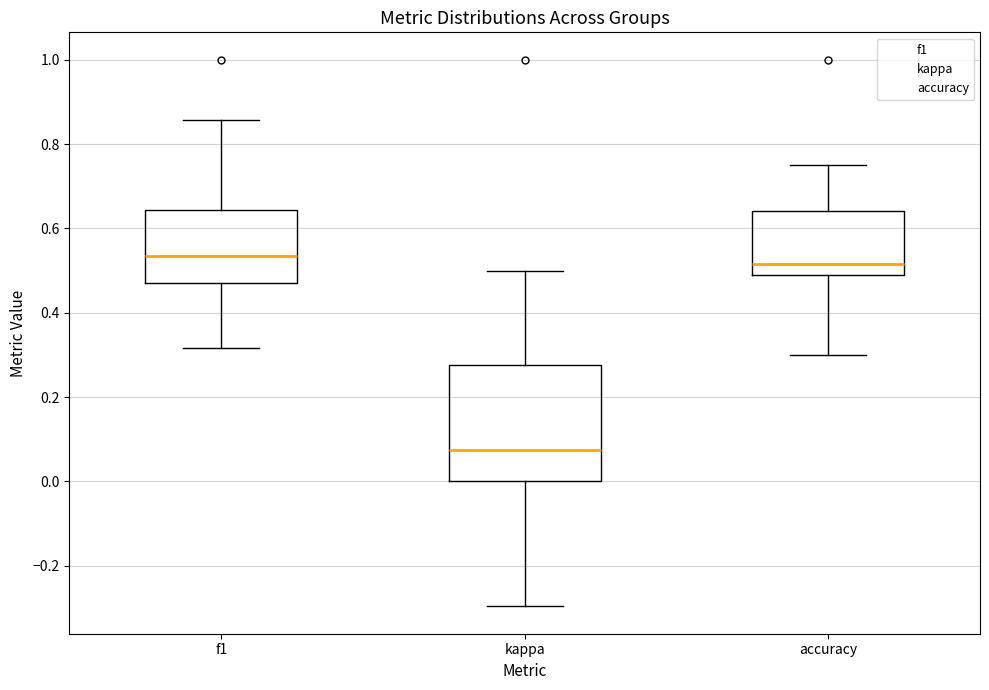

Reading left to right, transcribe this box plot: for each box, give where its median line is, the range the box spans, and where its two whiskers end, as read against the y-axis. The values are not printed on the chart, so give them approximately, as read against the axis.

f1: median 0.54, box 0.48 to 0.64, whiskers 0.32 to 0.86
kappa: median 0.08, box 0.00 to 0.28, whiskers -0.30 to 0.50
accuracy: median 0.52, box 0.50 to 0.64, whiskers 0.30 to 0.76